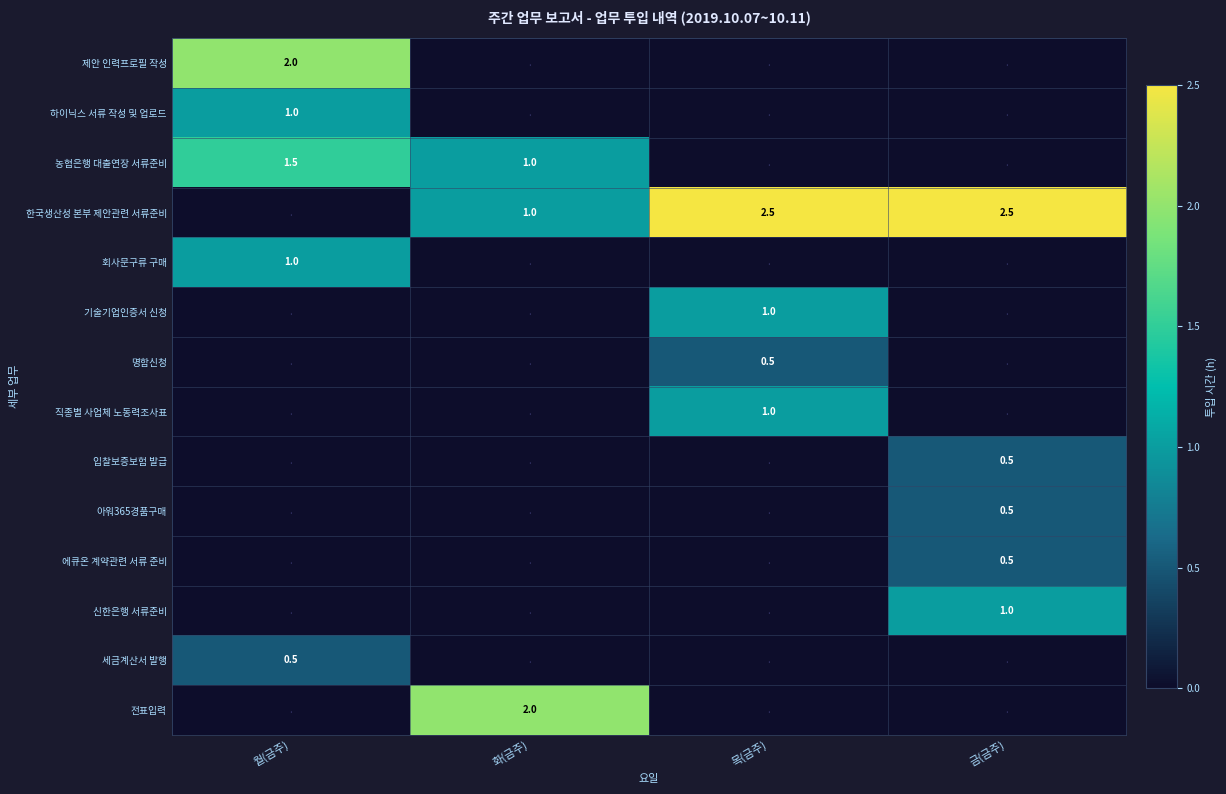

Between 월(금주) and 금(금주), which is larger?

월(금주)